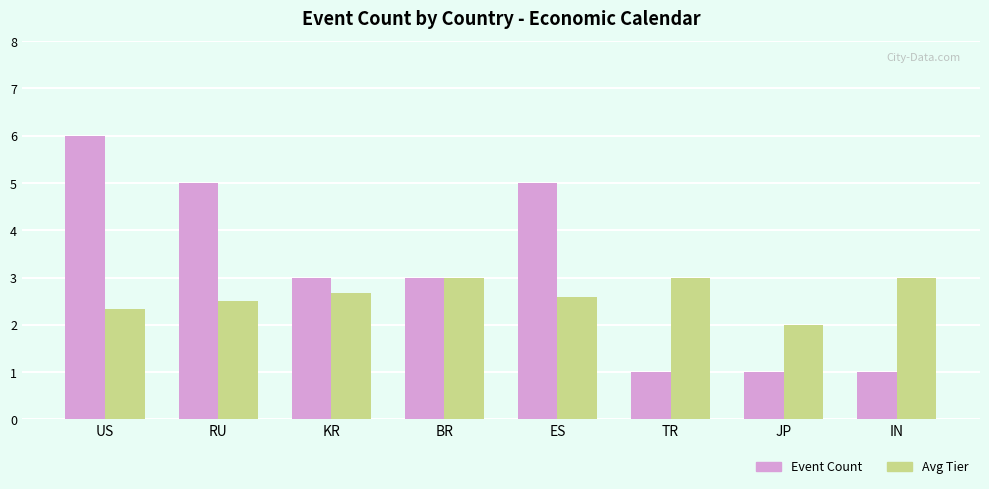

Which series changed the most between RU and KR?

Event Count